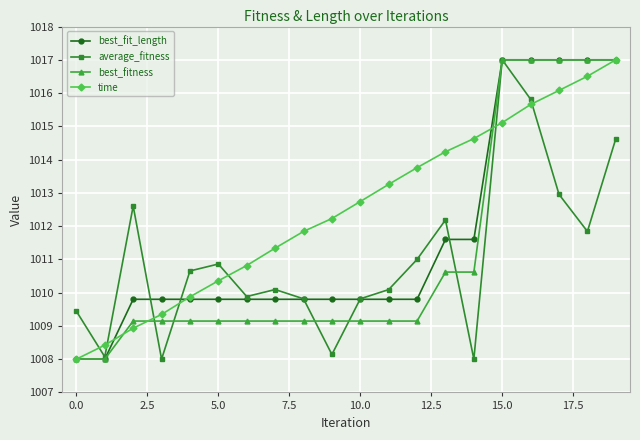

What is the maximum value for average_fitness?

1017.0